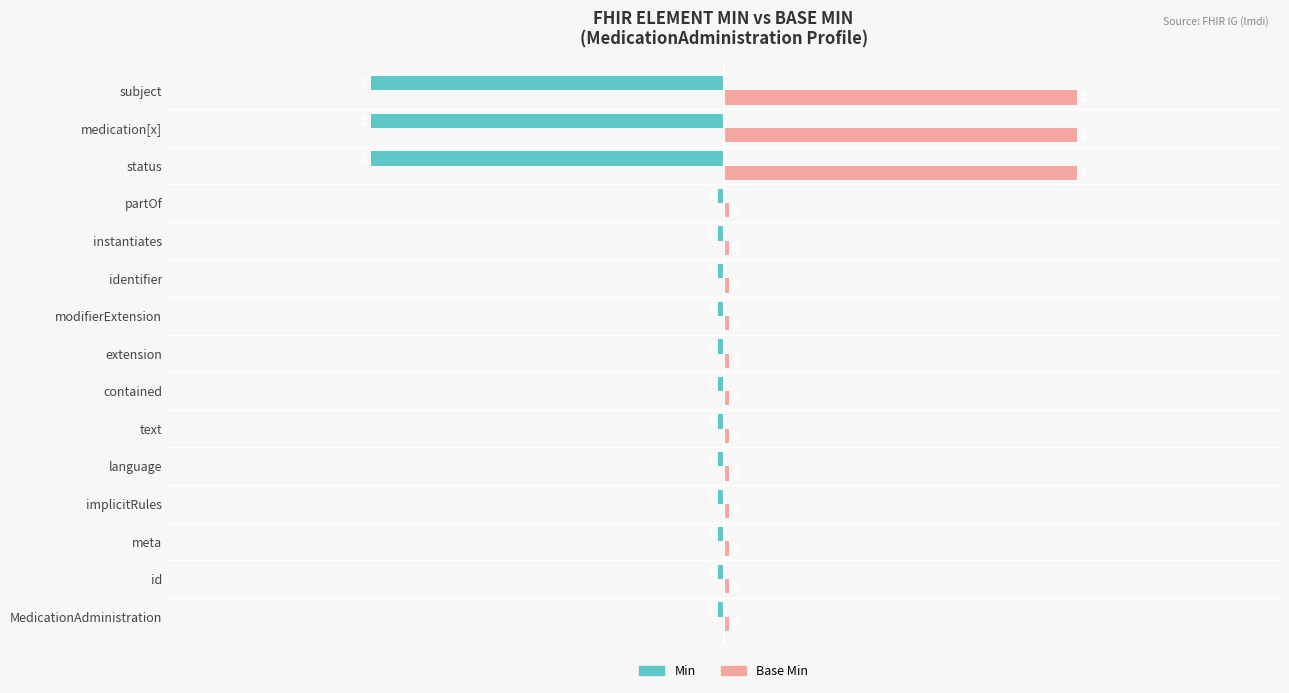

The Base Min series shows 0.0 at partOf. True or false?

True